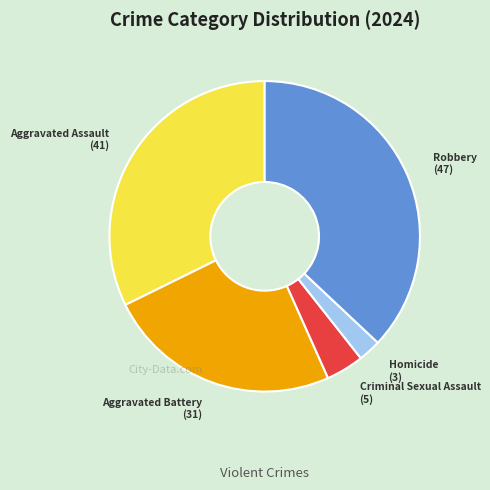

Is there any slice that represents more than half of the pie?

No